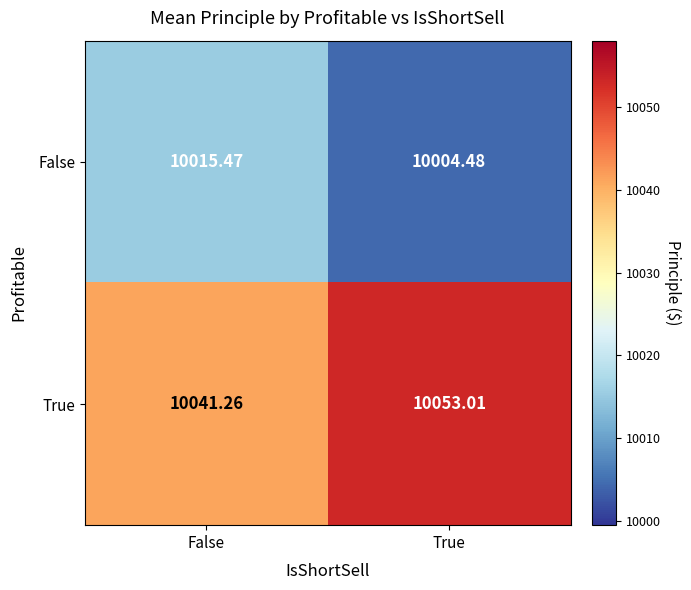

Read the True value at True.

10053.0